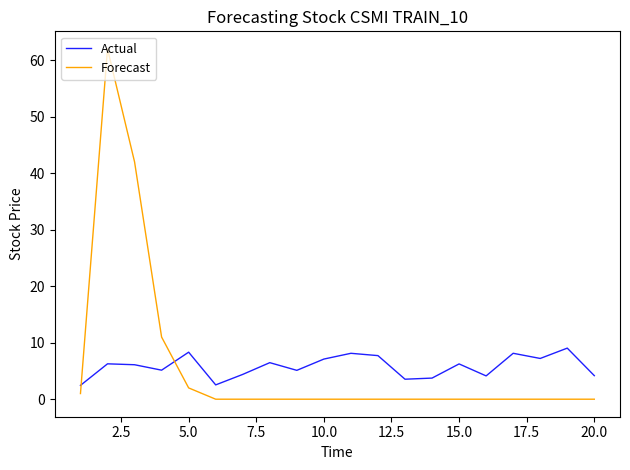

List the series in order of their peak value, lowest first.

Actual, Forecast